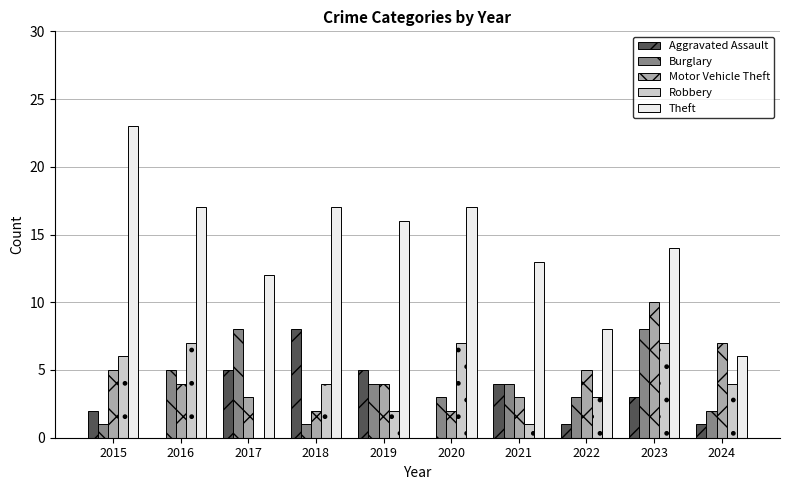

How many positive values does the Robbery series have?

9